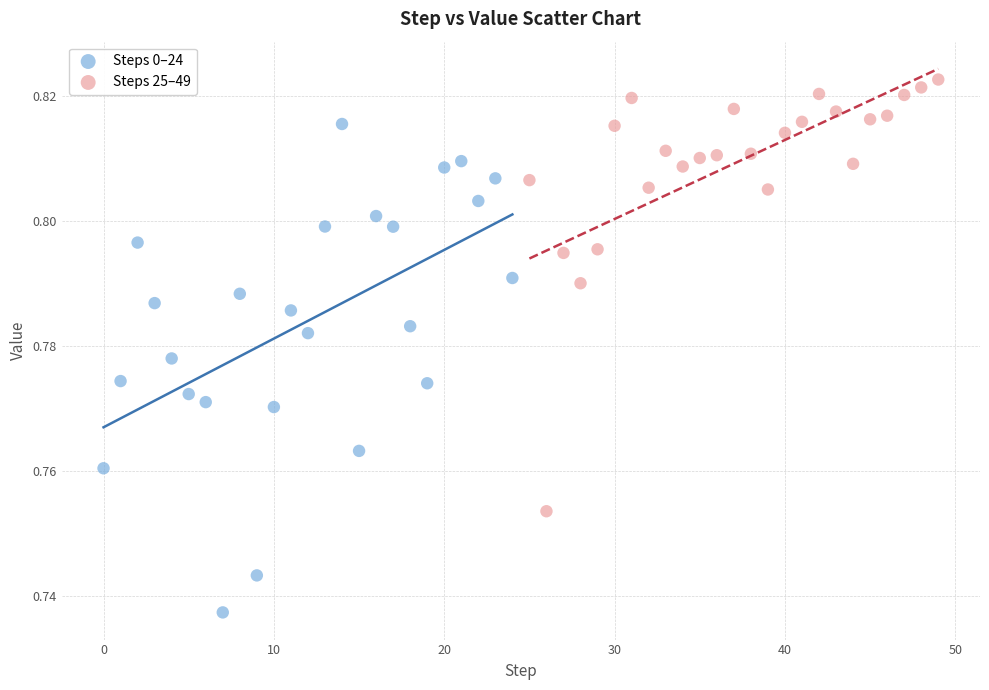

Which series reaches the maximum Y coordinate?

Steps 25–49